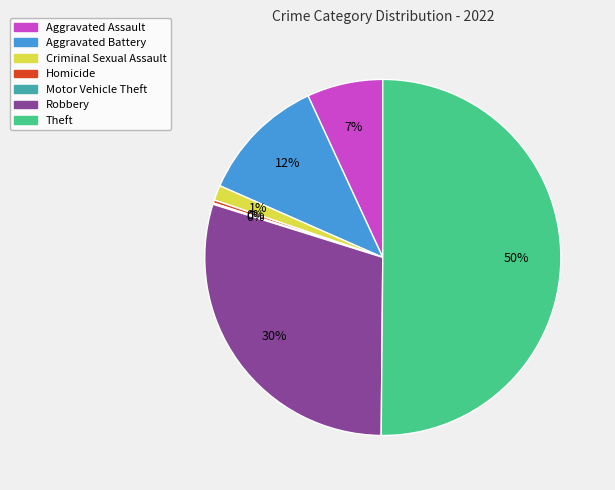

The Aggravated Battery slice represents 12% of the pie. True or false?

True